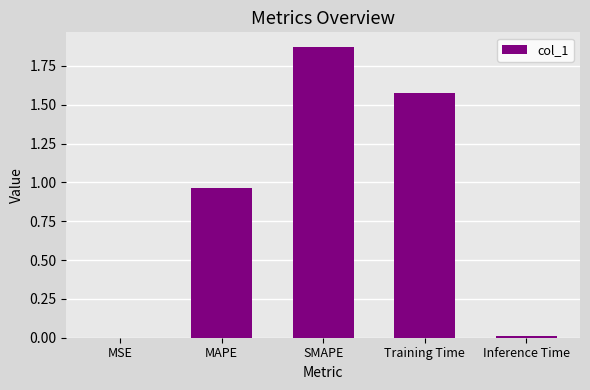

At which category does the chart reach its peak across all series?

SMAPE